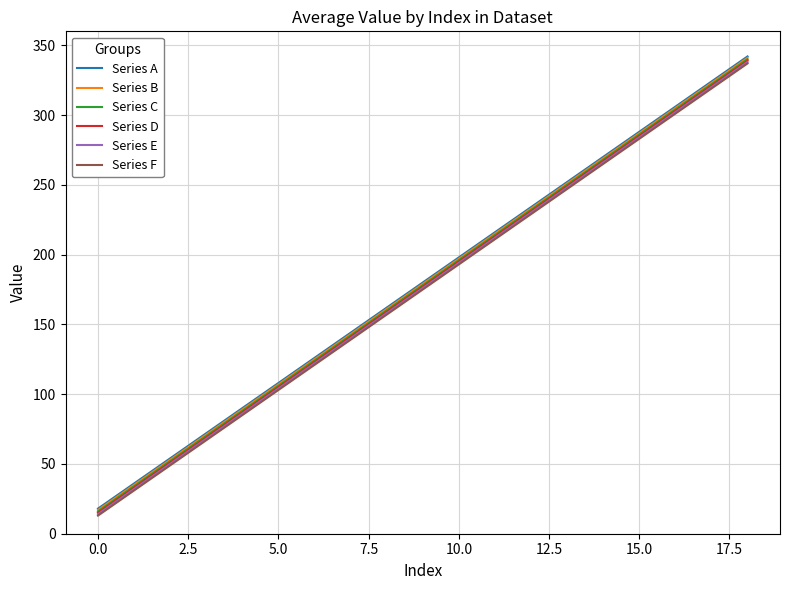

What is the lowest value of the Series B series?

17